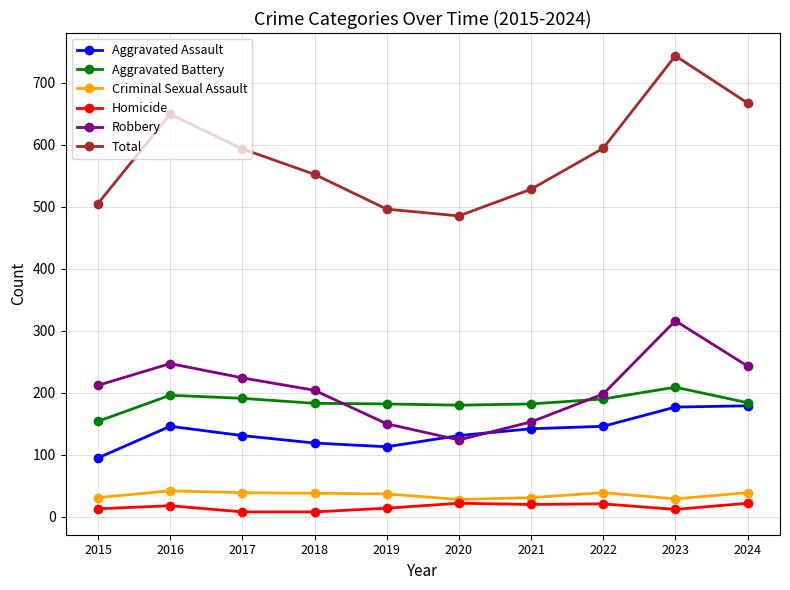

What is the difference between the highest and lowest values at 2017?

585